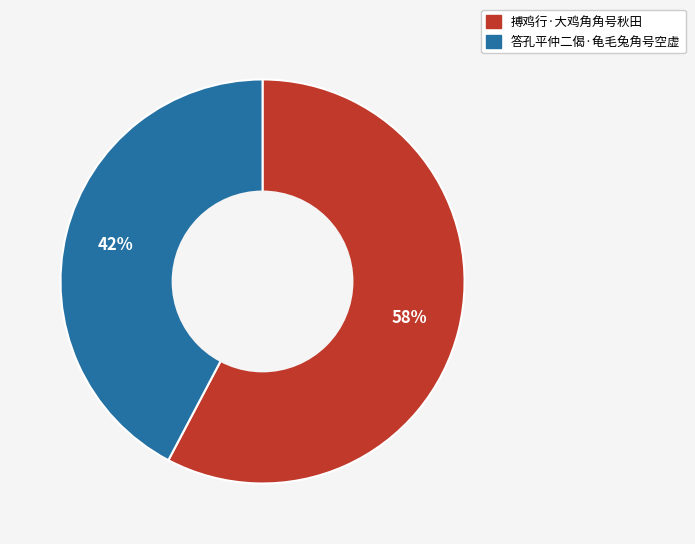

How many segments does this pie chart have?

2